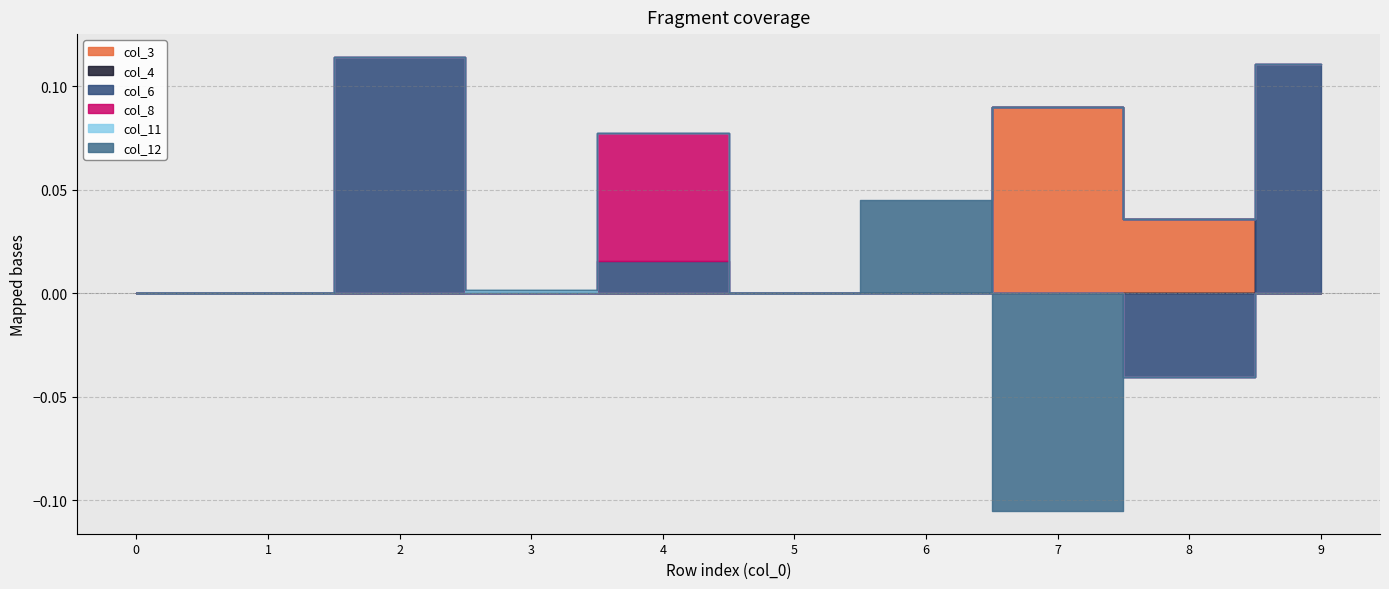

At which category does col_11 reach its first local peak?

3